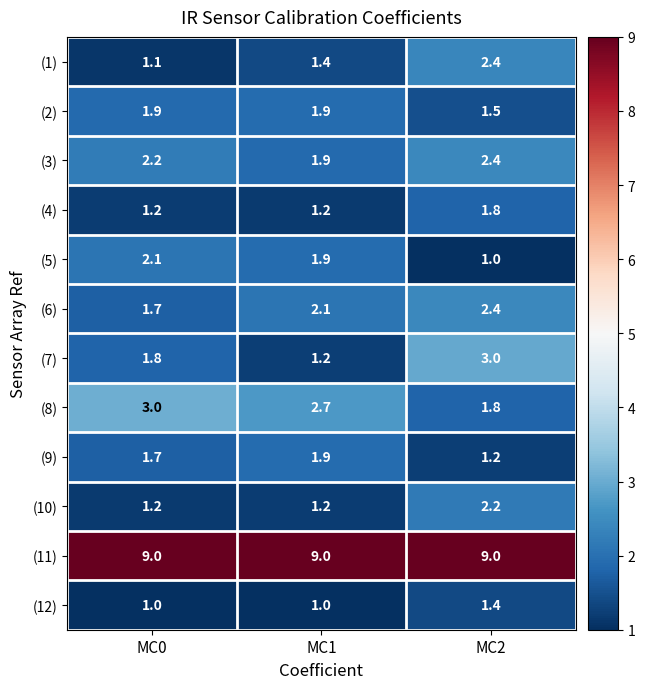

True or false: (3) has a value of 3.4 at MC2.

False